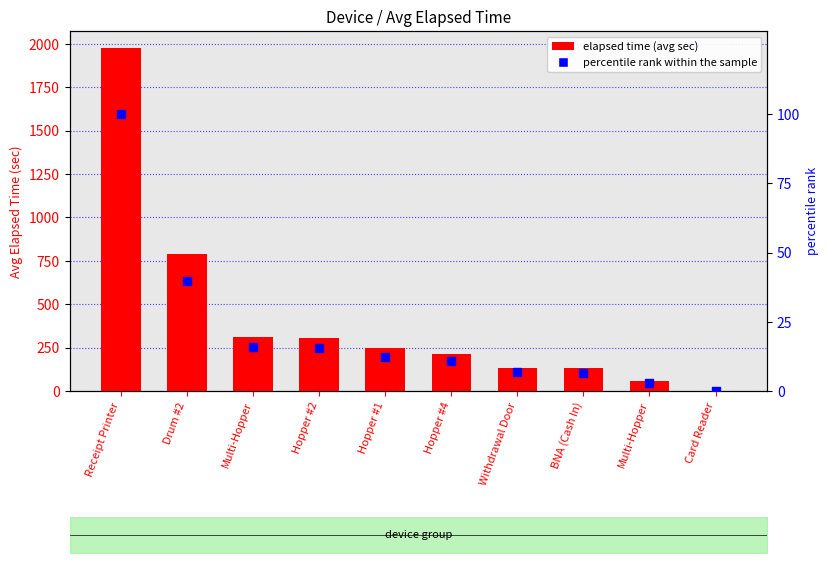

Is the value of percentile rank within the sample at Hopper #1 greater than the value of Elapsed_time at Receipt Printer?

No